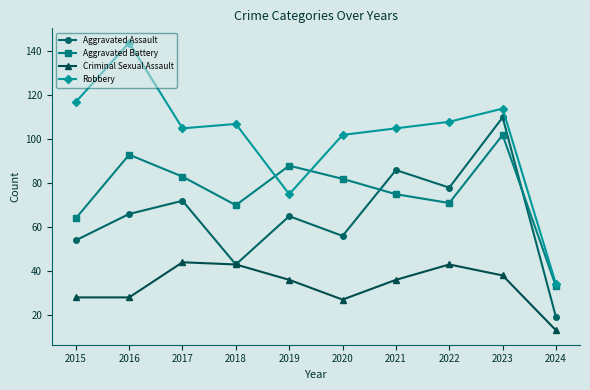

What is the sum of all Criminal Sexual Assault values?

336